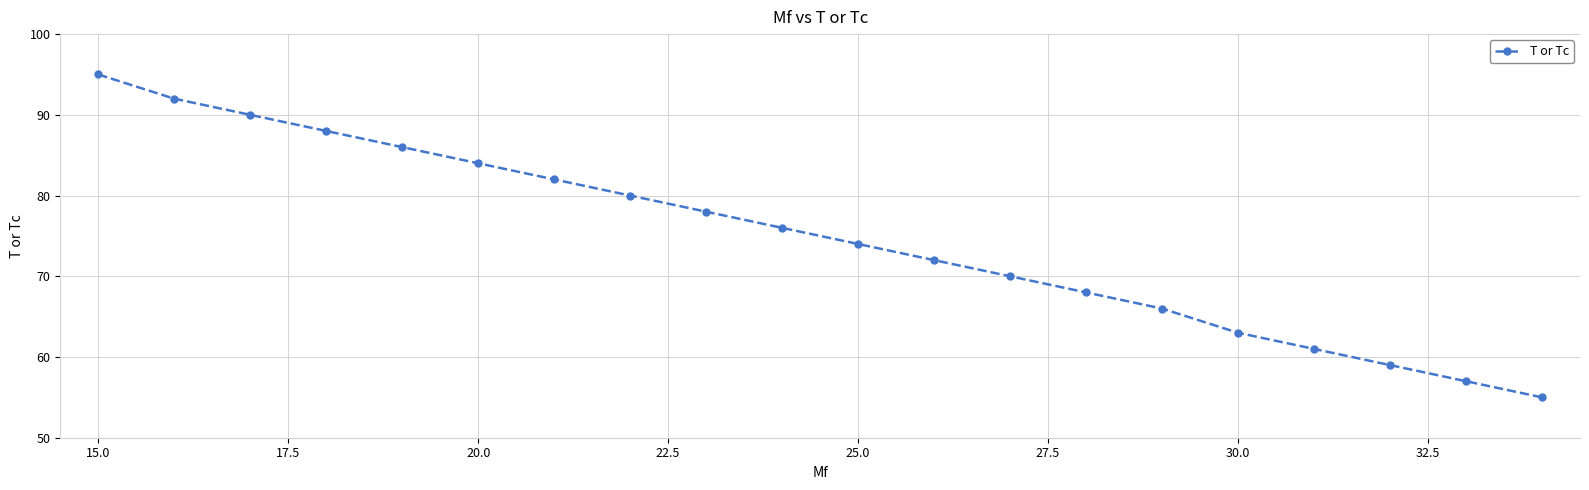

What is the value of the 12th point from the left?

72